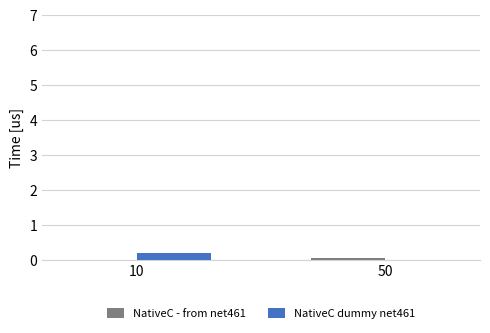

At which category does the chart reach its peak across all series?

10